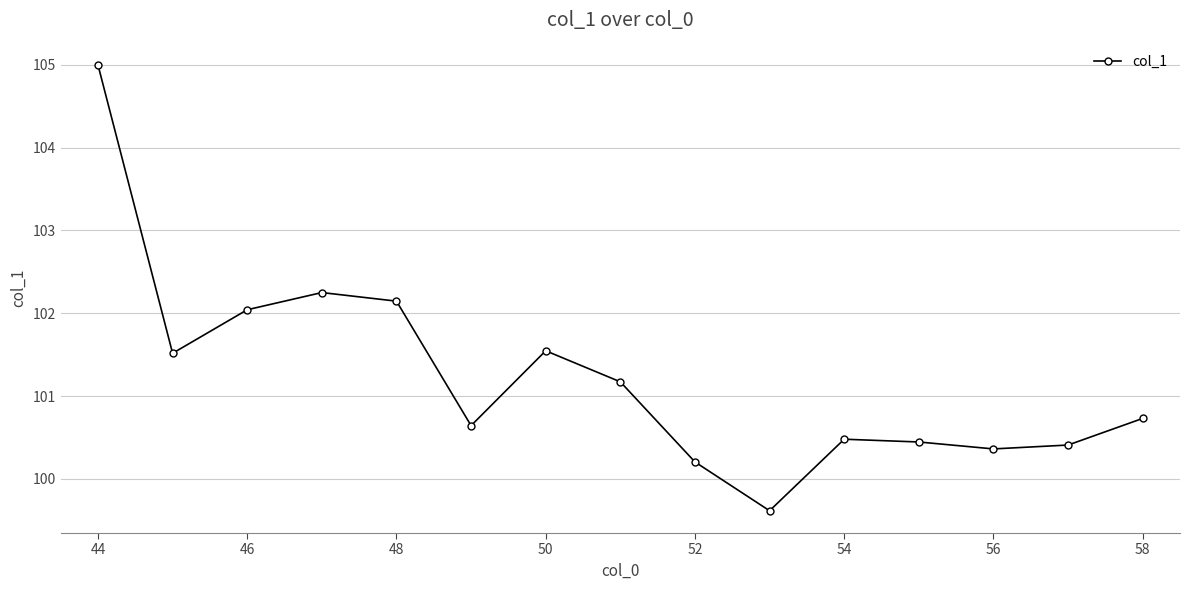

What is the average value?

101.2